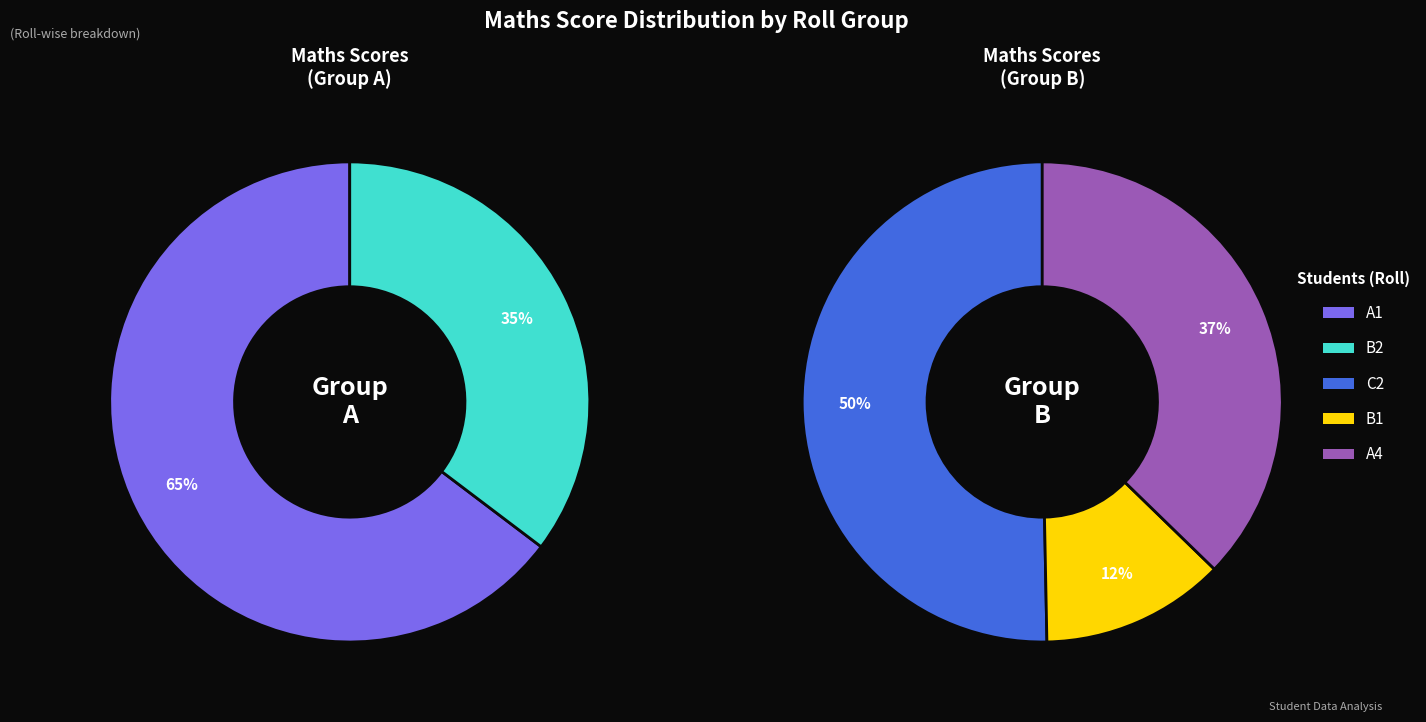

Does C2-m represent more than half of the total?

No